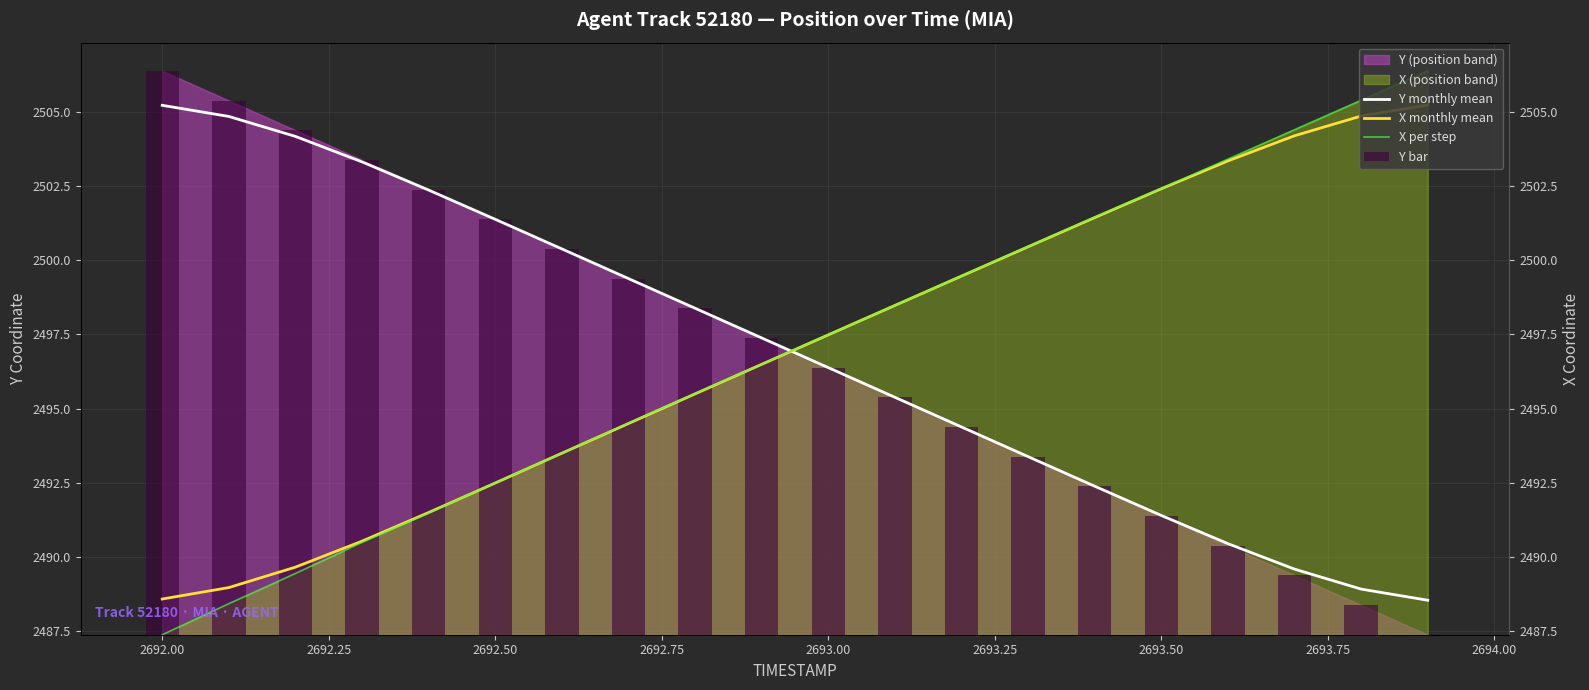

What is the minimum value for X per step?

2487.4